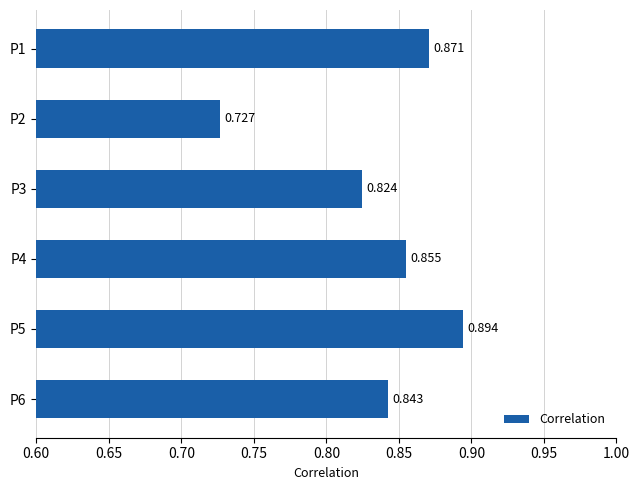

What is the greatest value displayed?

0.9